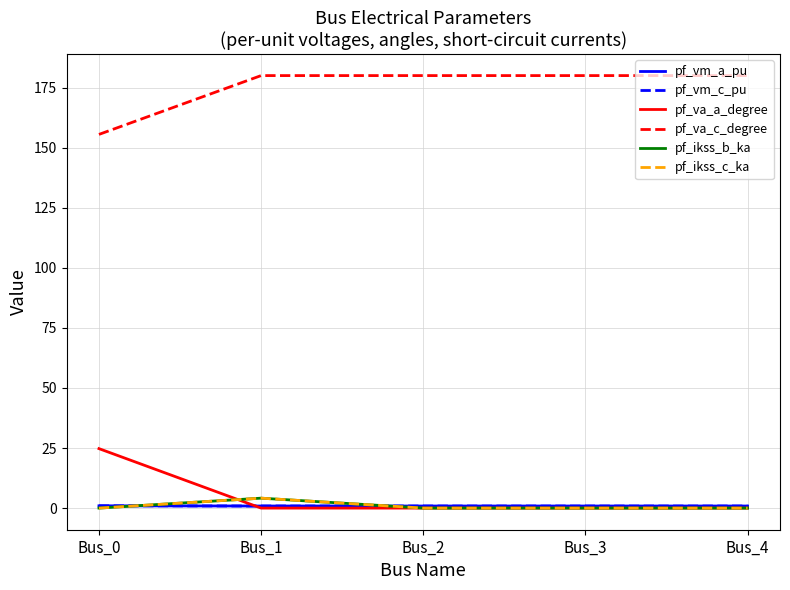

Reading right to left, extract all data points from this chart.

pf_vm_a_pu: Bus_4=0.9	Bus_3=0.9	Bus_2=0.9	Bus_1=0.9	Bus_0=0.9
pf_vm_c_pu: Bus_4=0.9	Bus_3=0.9	Bus_2=0.9	Bus_1=0.9	Bus_0=1.0
pf_va_a_degree: Bus_4=0.0	Bus_3=0.0	Bus_2=0.0	Bus_1=0.0	Bus_0=24.8
pf_va_c_degree: Bus_4=180.0	Bus_3=180.0	Bus_2=180.0	Bus_1=180.0	Bus_0=155.5
pf_ikss_b_ka: Bus_4=0.0	Bus_3=0.0	Bus_2=0.0	Bus_1=4.1	Bus_0=0.0
pf_ikss_c_ka: Bus_4=0.0	Bus_3=0.0	Bus_2=0.0	Bus_1=4.1	Bus_0=0.0